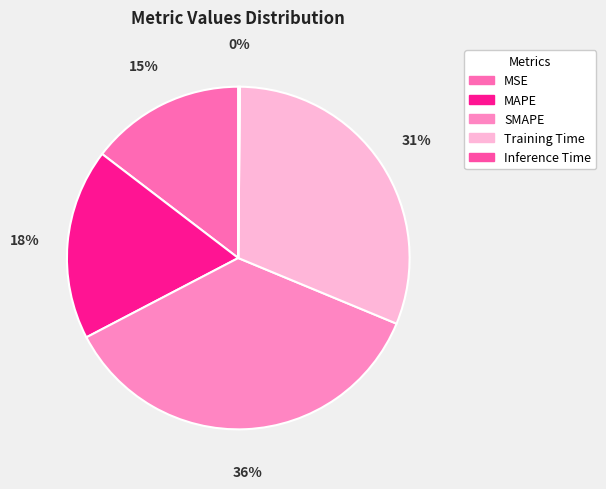

True or false: MSE accounts for 15% of the total.

True